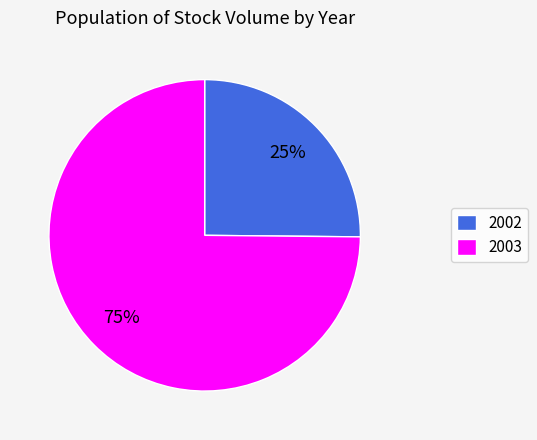

Is it true that 2002 is 35% of the pie?

False